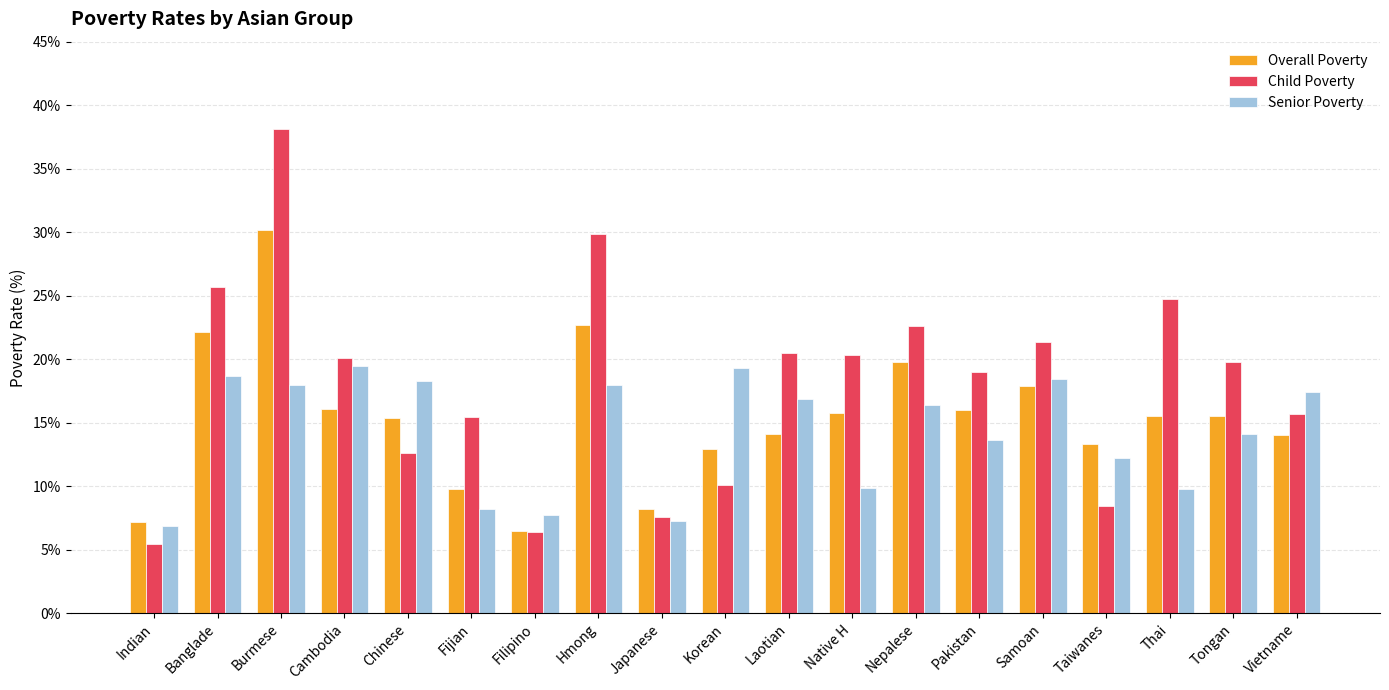

What is the maximum value shown in the chart?

38.1